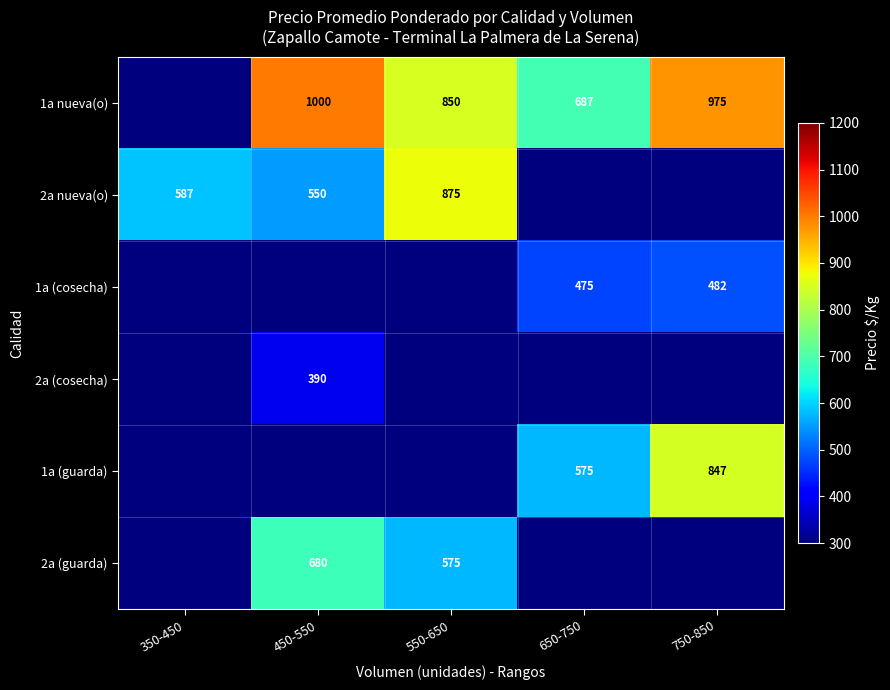

Is it true that 1a (guarda) equals 265 at 750-850?

False